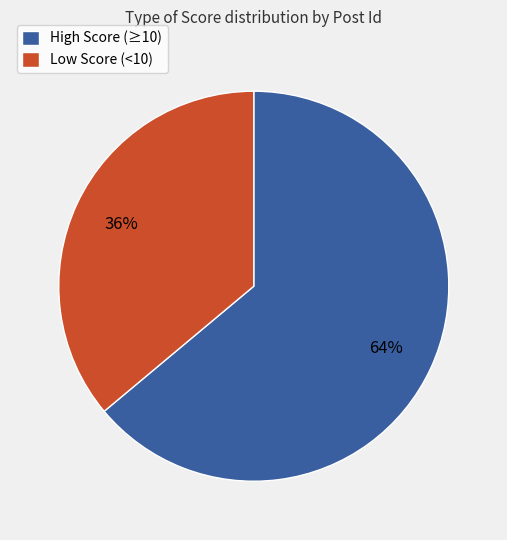

Does any single category account for the majority?

Yes